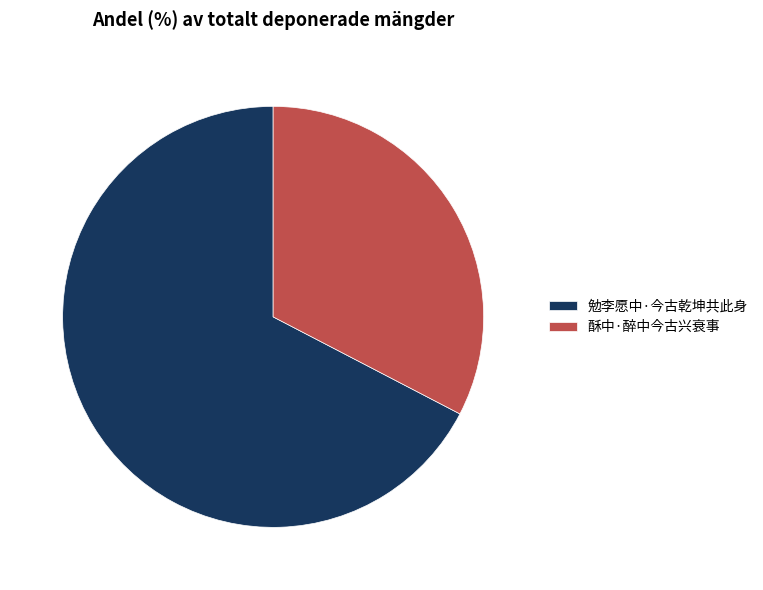

The 勉李愿中·今古乾坤共此身 slice represents 60% of the pie. True or false?

False